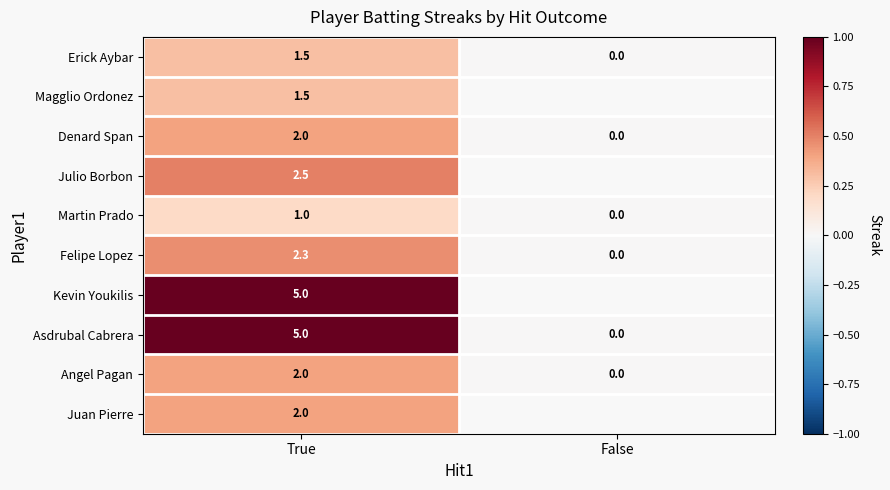

What is the difference between the highest and lowest values at True?

4.0